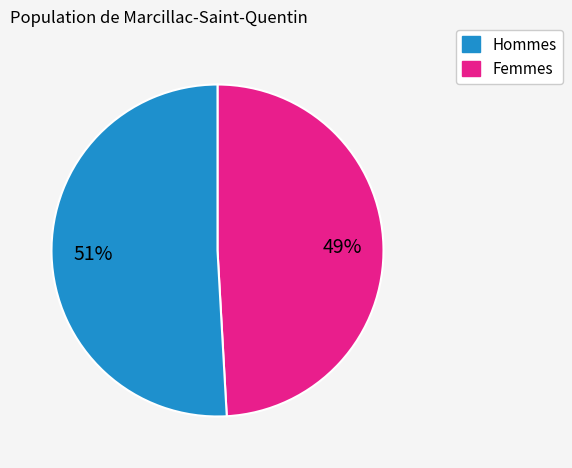

To the nearest percent, what is the average slice percentage?

50%